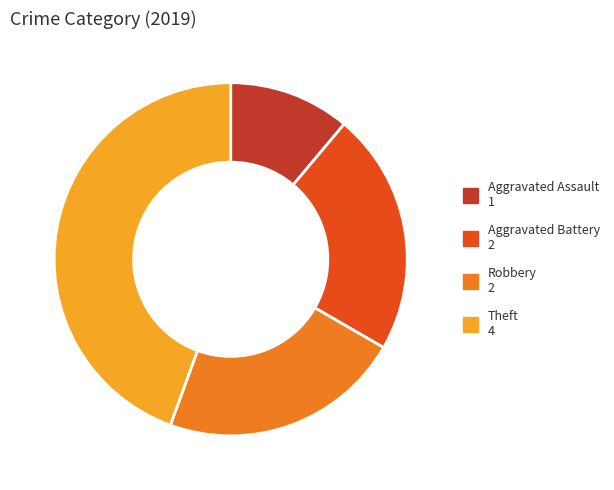

Which has a higher value, Aggravated Assault or Robbery?

Robbery